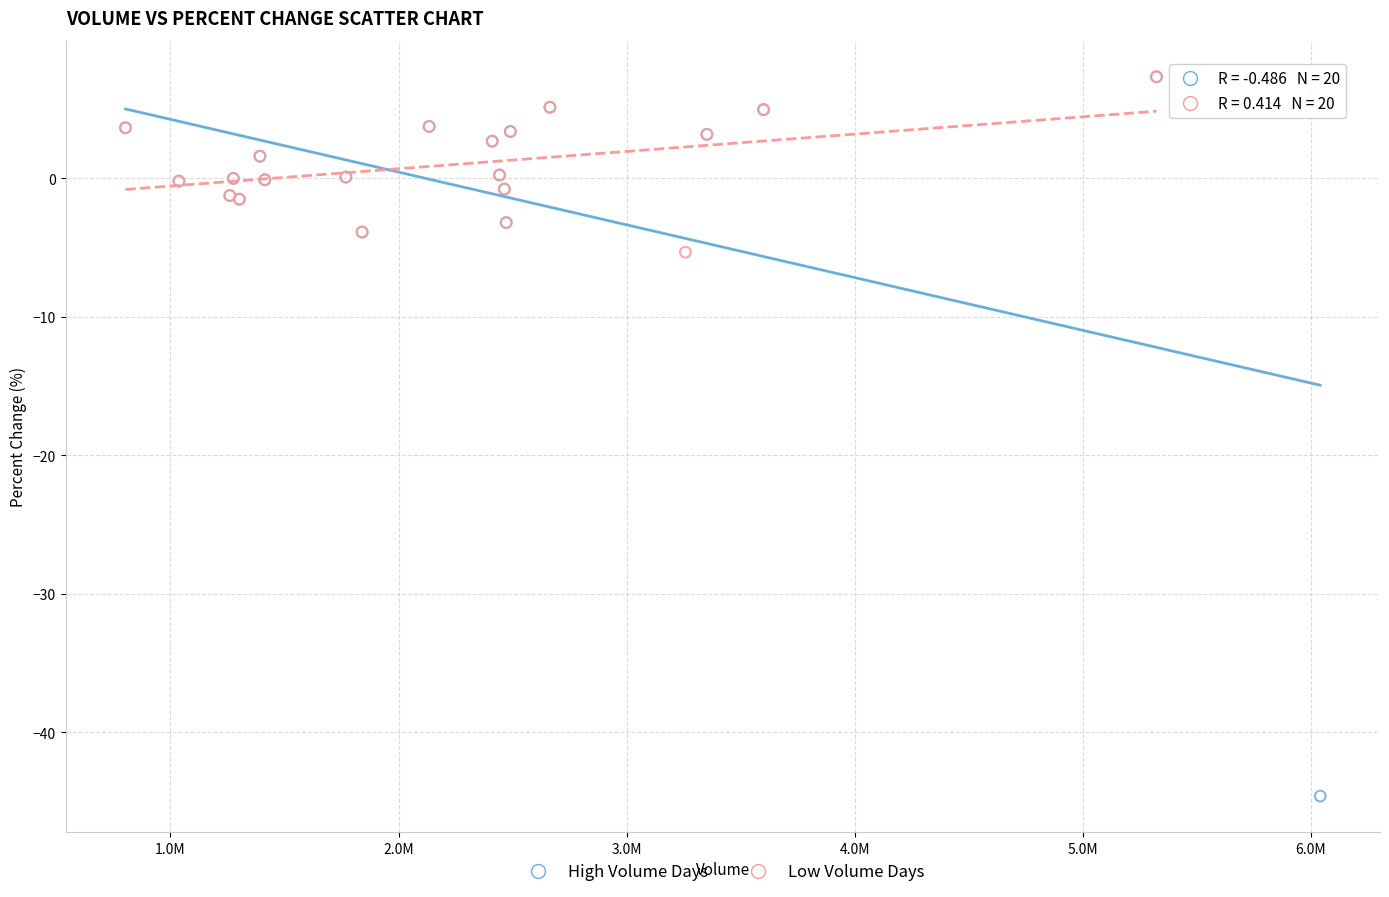

Which series contains the lowest Y value?

High Volume Days